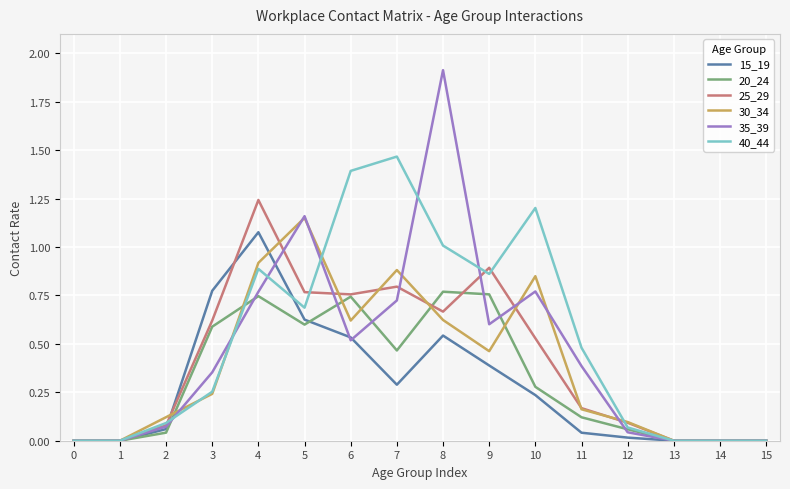

Which series changed the most between 6 and 8?

35_39